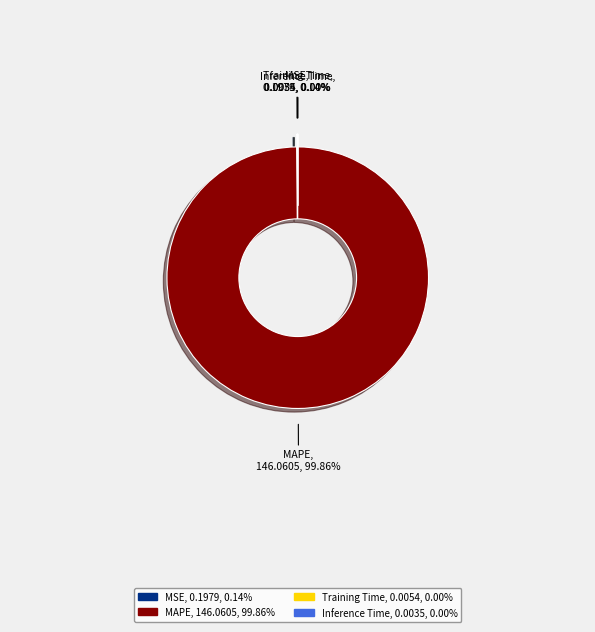

How many segments does this pie chart have?

4